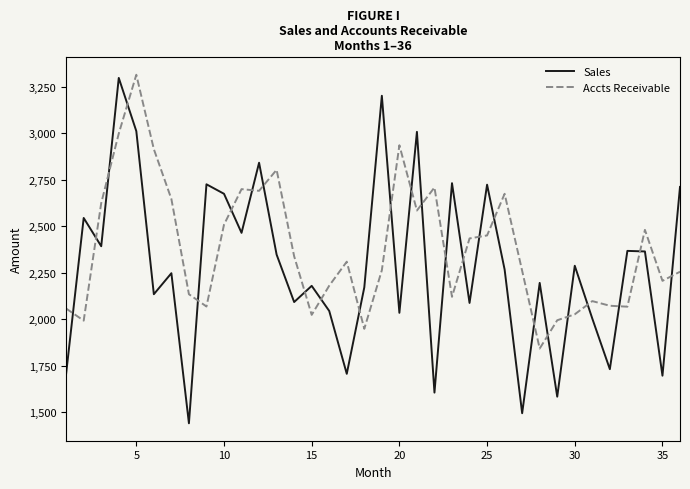

After their last crossing, which series has the higher values: Sales or Accts Receivable?

Sales